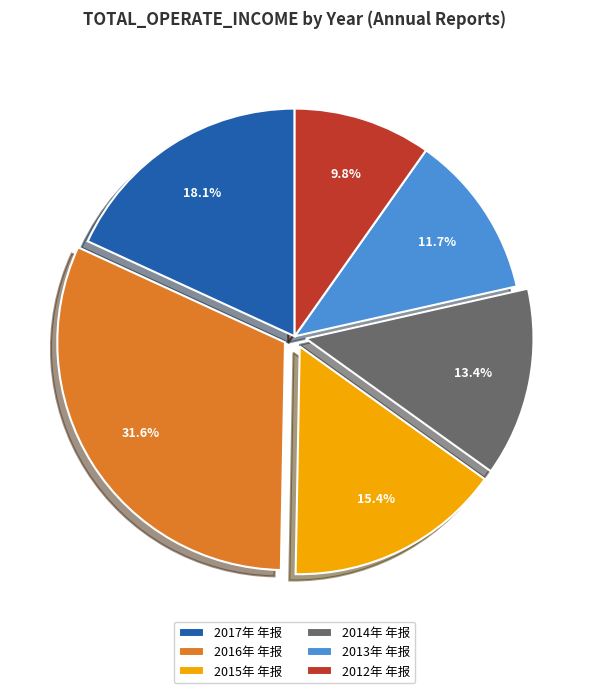

Count the number of slices in the pie.

6